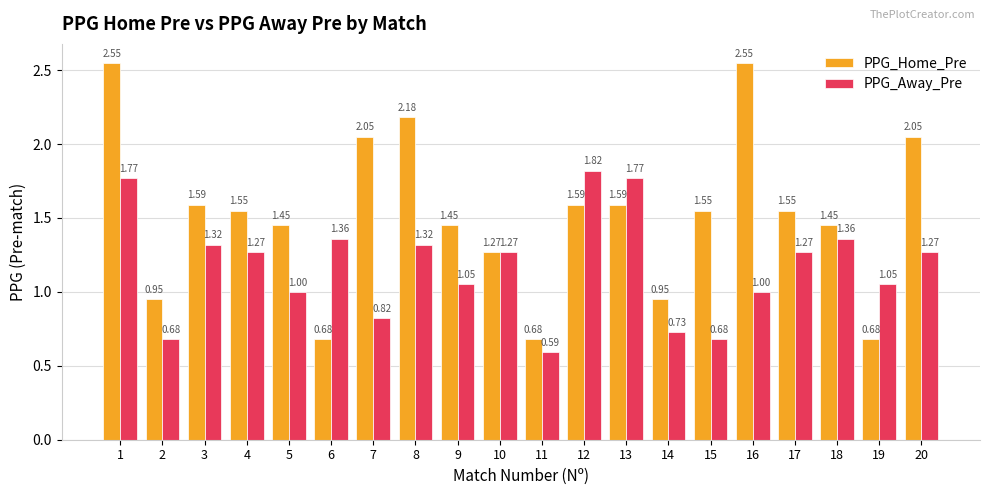

Rank the series by their maximum value, from lowest to highest.

PPG_Away_Pre, PPG_Home_Pre